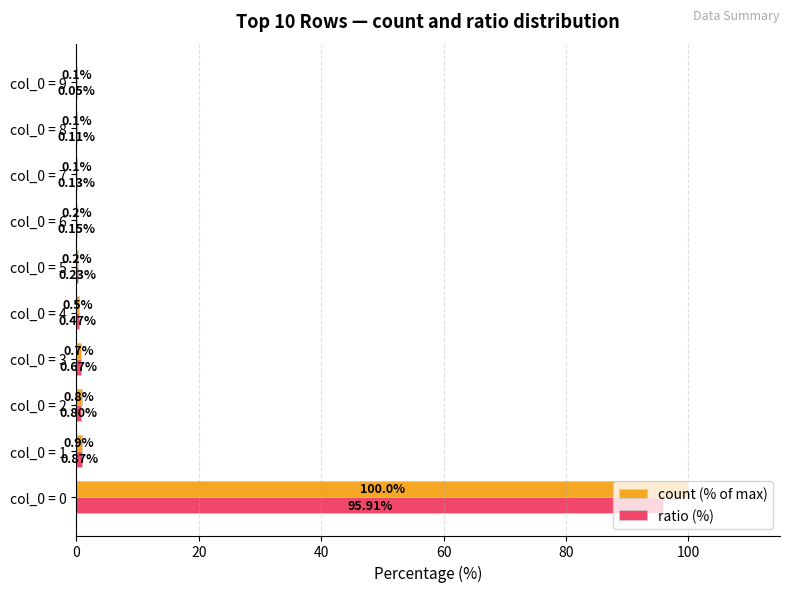

What is the sum of all count (% of max) values?

103.6